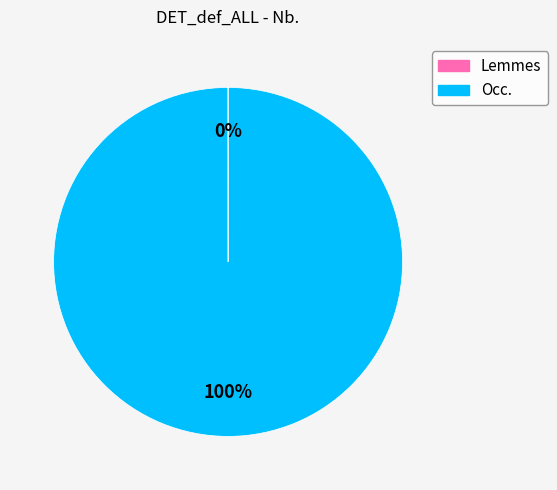

To the nearest percent, what is the difference between the largest and smallest slice percentages?

100%